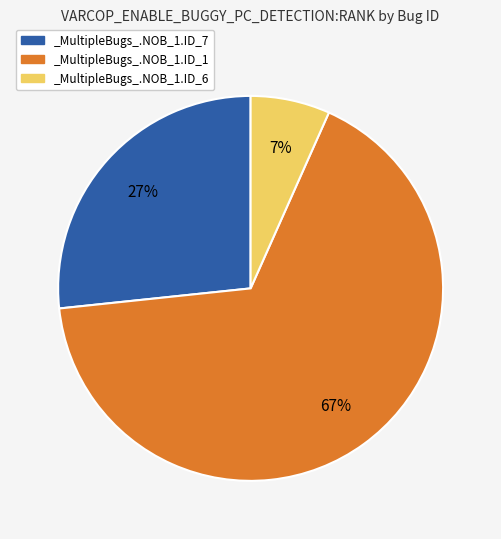

Rank the categories by value from lowest to highest.

_MultipleBugs_.NOB_1.ID_6, _MultipleBugs_.NOB_1.ID_7, _MultipleBugs_.NOB_1.ID_1